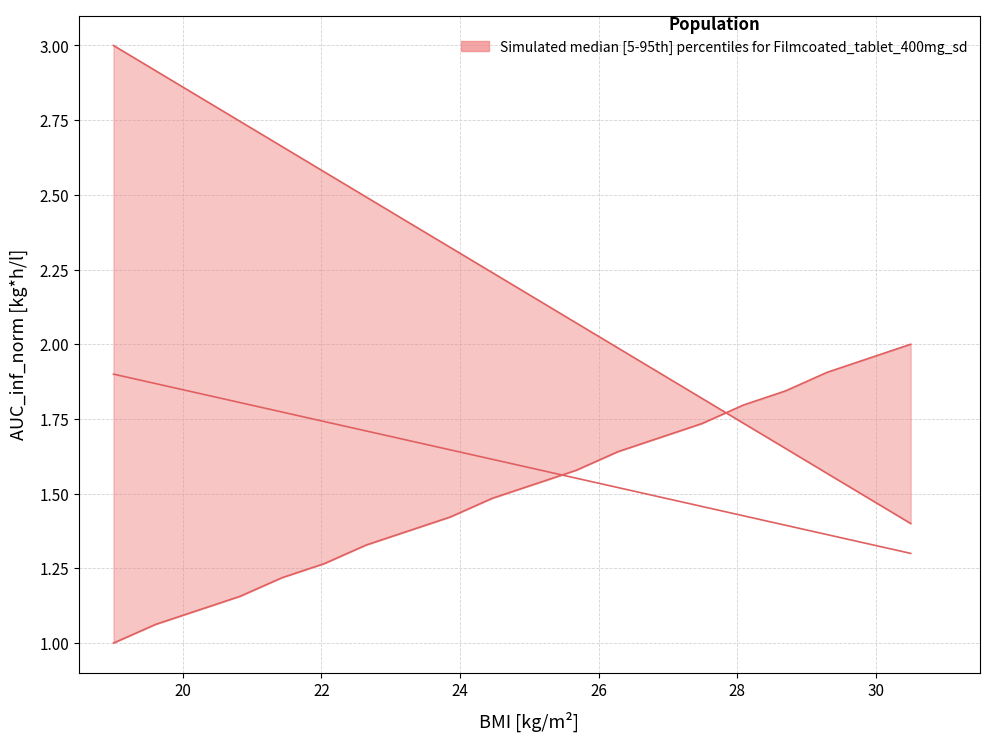

How many categories are shown in the chart?

20